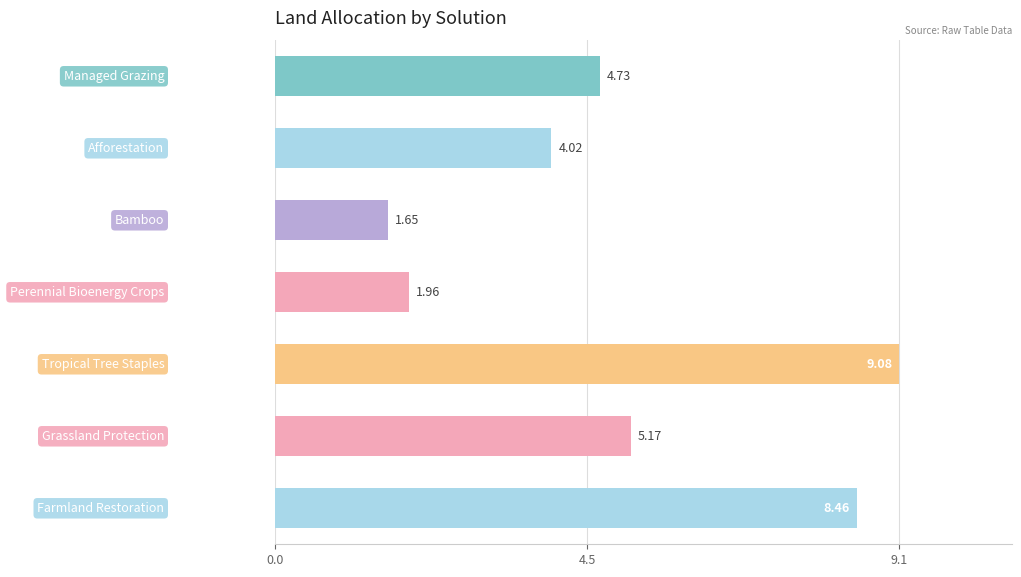

How many bars are there in total?

7